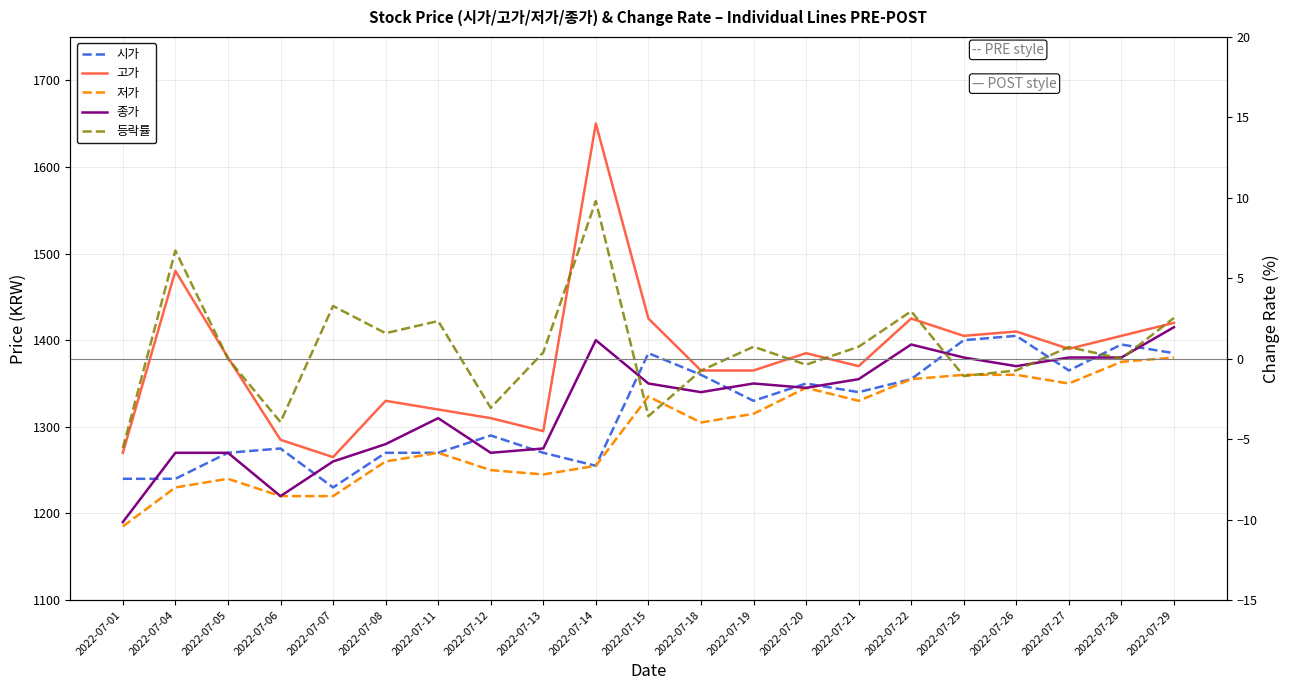

How many lines are shown in the chart?

5